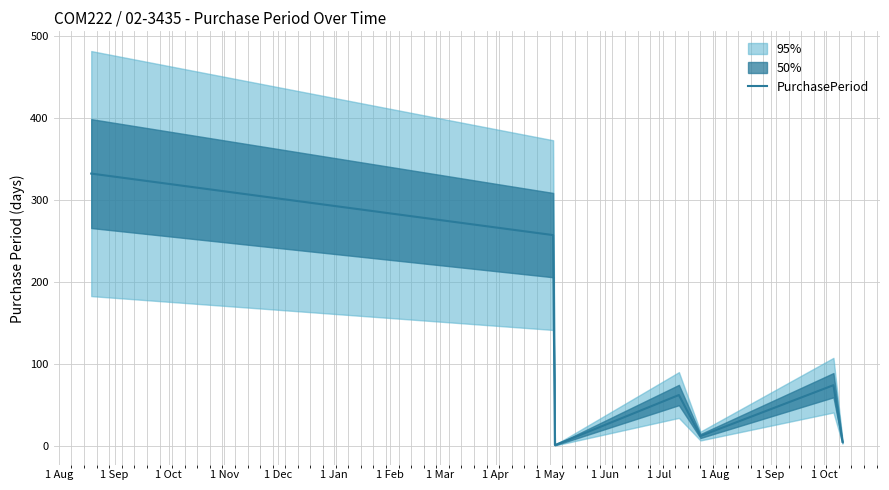

What is the highest value of the PurchasePeriod series?

332